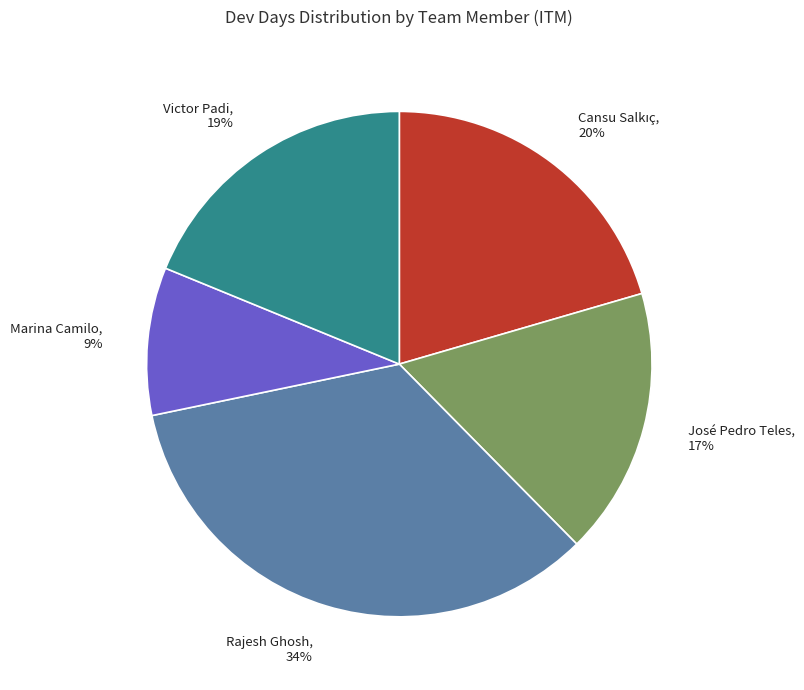

Is Victor Padi the majority of the pie?

No